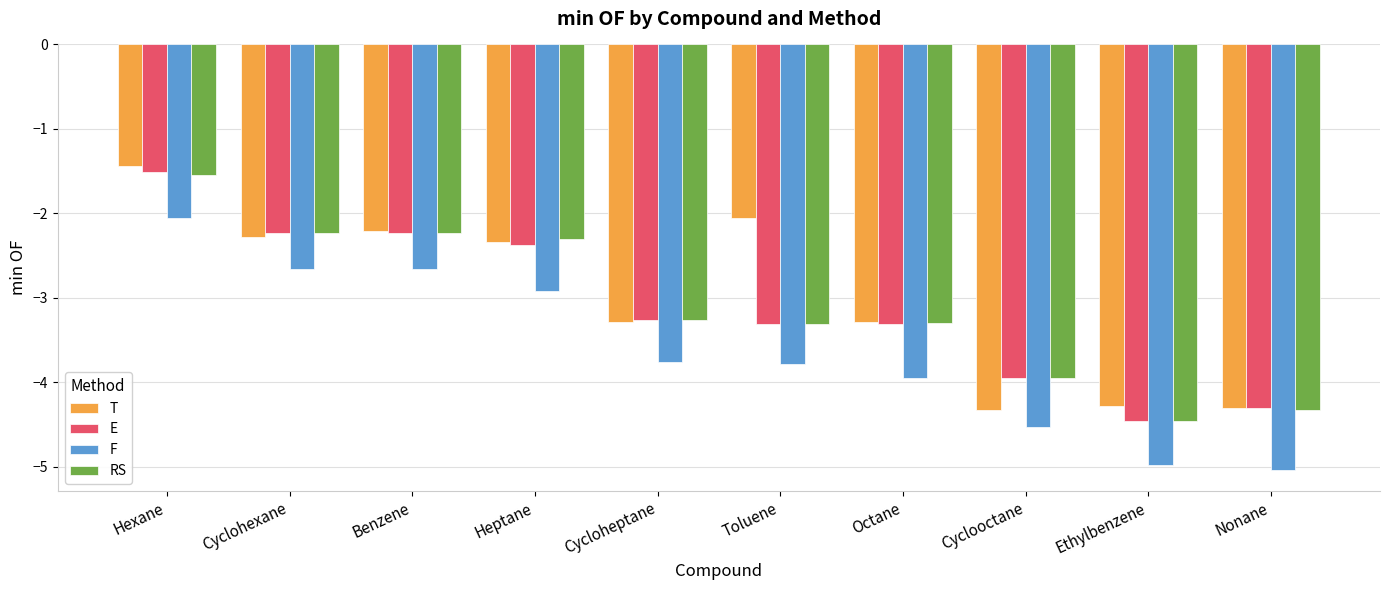

How many categories are shown in the chart?

10